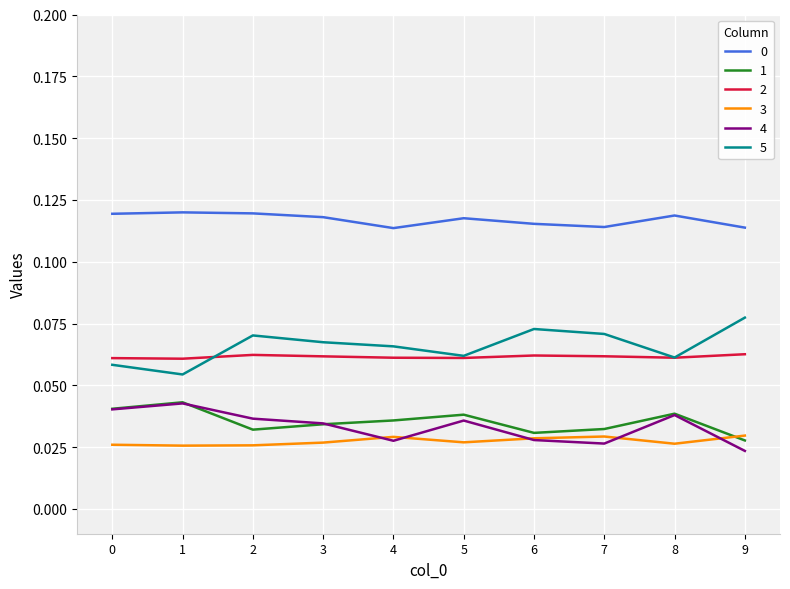

How many lines are shown in the chart?

6